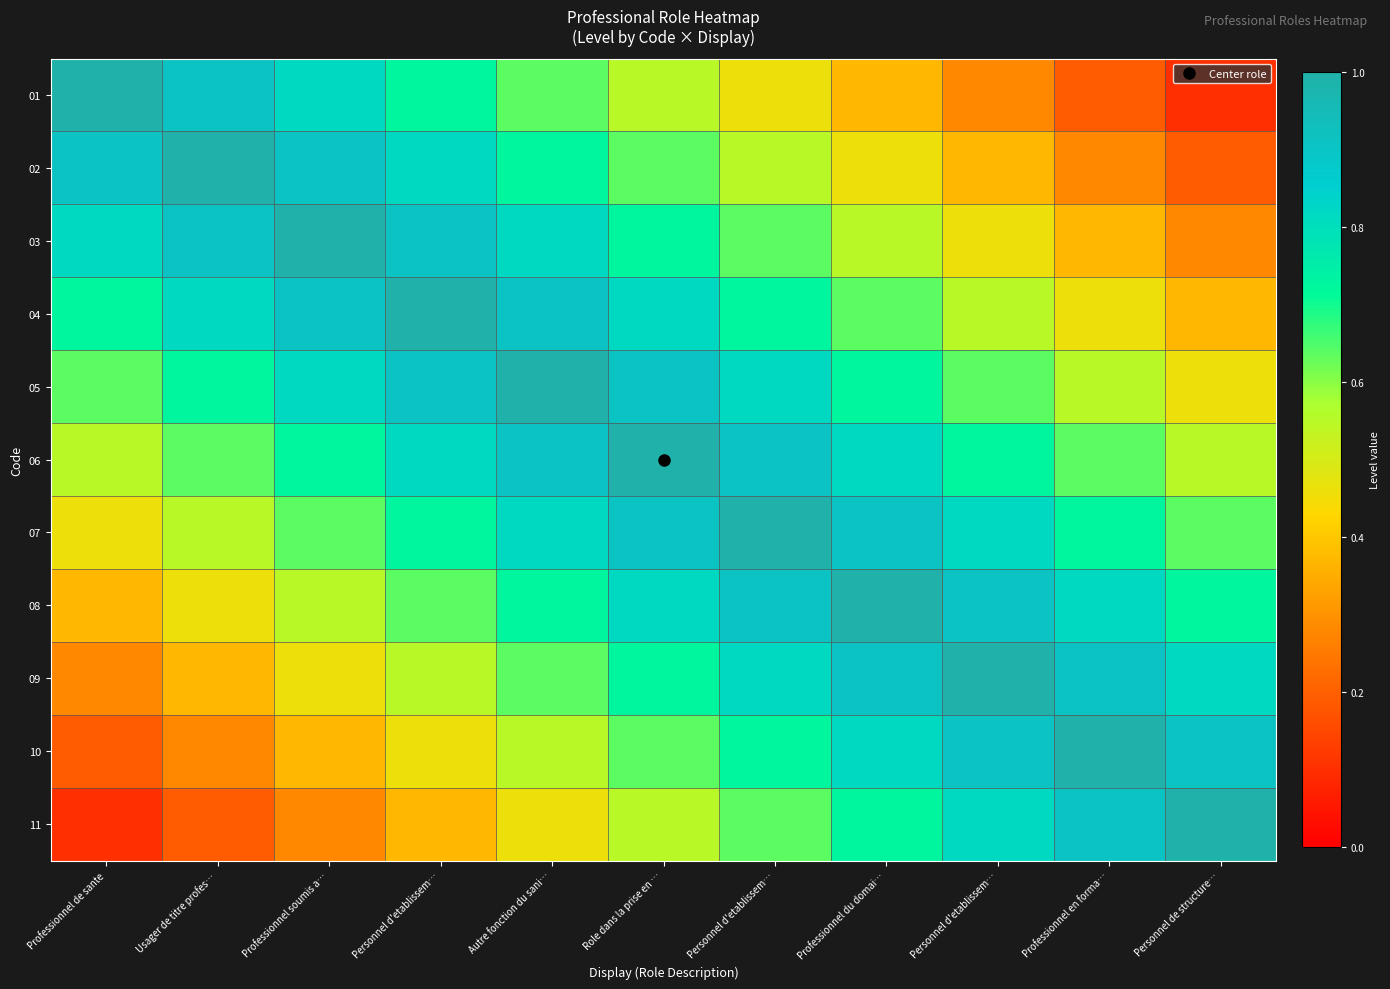

Which has a higher value, Personnel d'etablissem… or Role dans la prise en …?

Role dans la prise en …